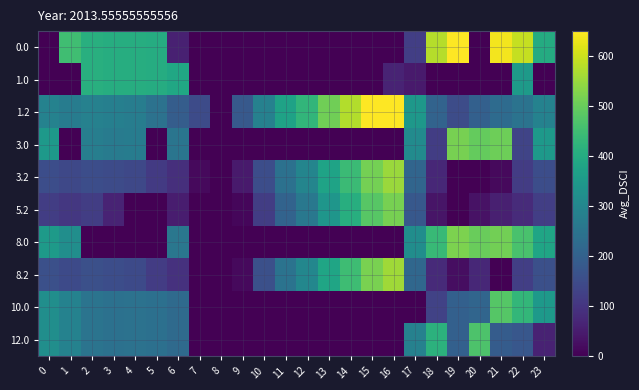

At how many categories does at least one series exceed 44?

23